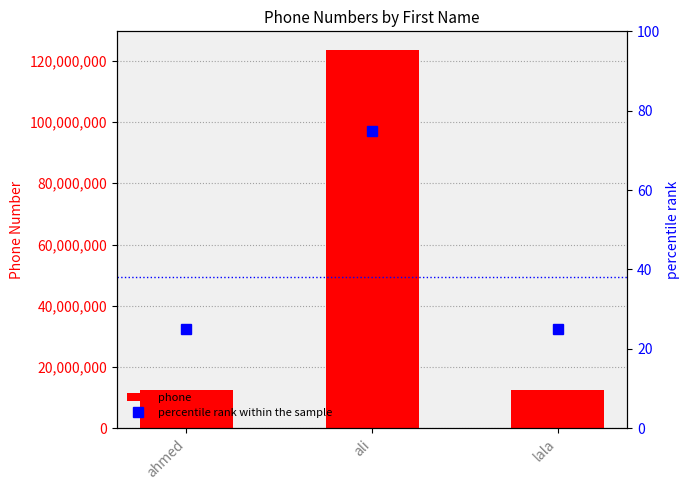

List the series in order of their peak value, highest first.

phone, percentile rank within the sample